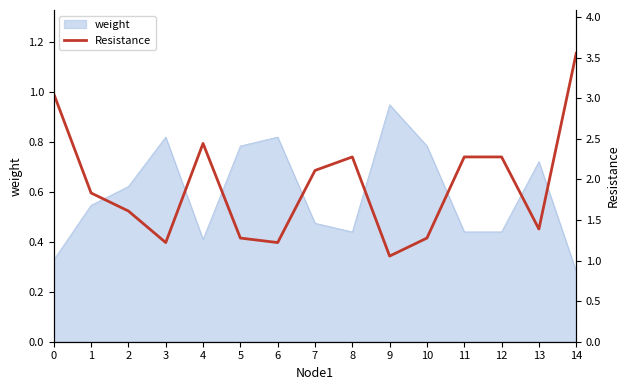

What is the change in value from 0 to 11?

-0.8